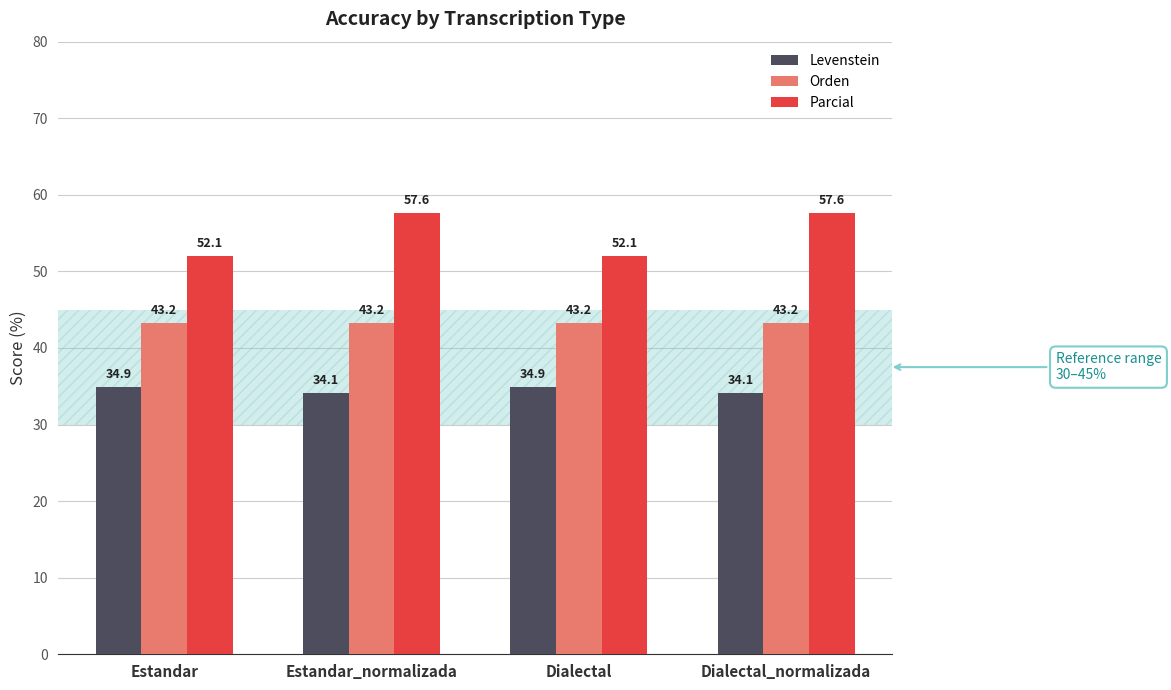

Reading left to right, list all the values displayed in this chart.

Levenstein: 34.9	34.1	34.9	34.1
Orden: 43.2	43.2	43.2	43.2
Parcial: 52.1	57.6	52.1	57.6